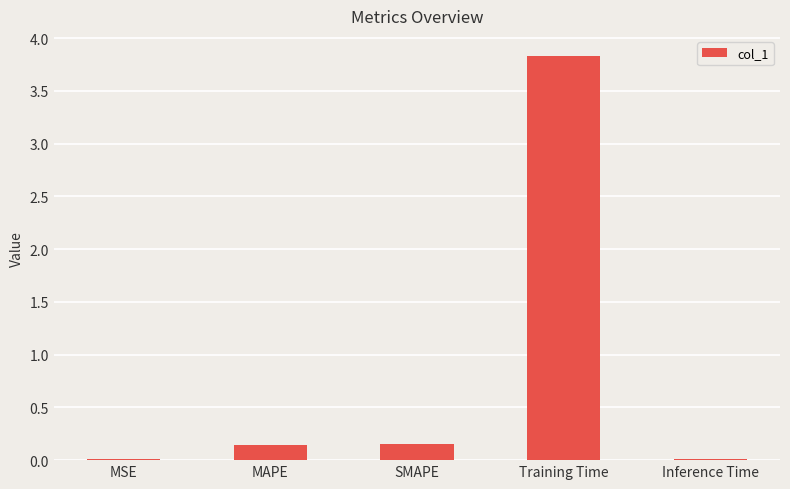

At which category does the chart reach its peak across all series?

Training Time